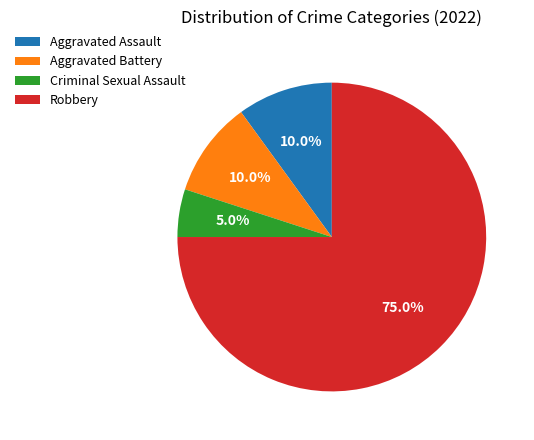

What percentage do Aggravated Assault and Robbery together represent?

85.0%